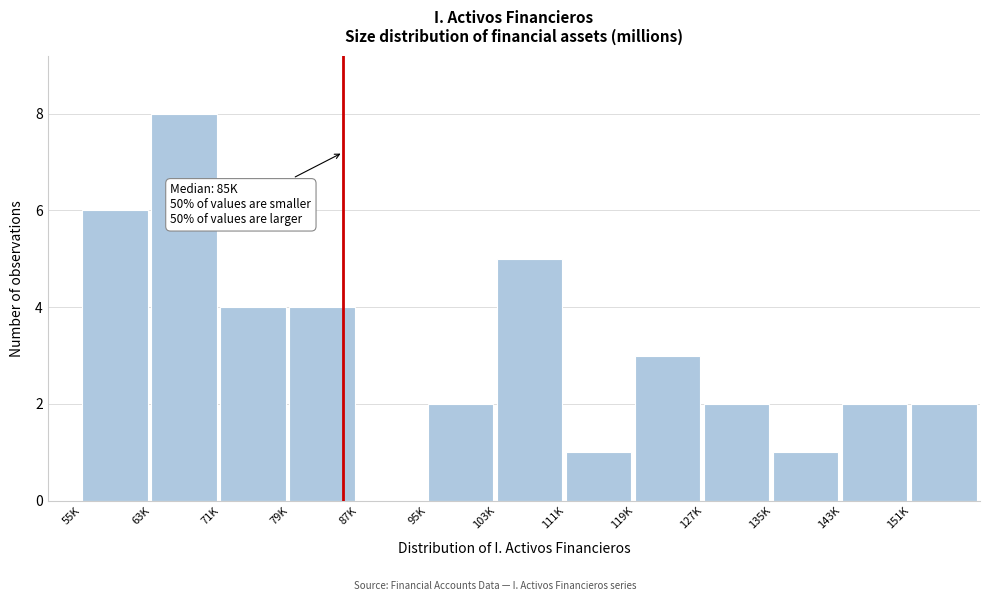

Reading right to left, what are all the values shown in this chart?

151K=2	143K=2	135K=1	127K=2	119K=3	111K=1	103K=5	95K=2	87K=0	79K=4	71K=4	63K=8	55K=6